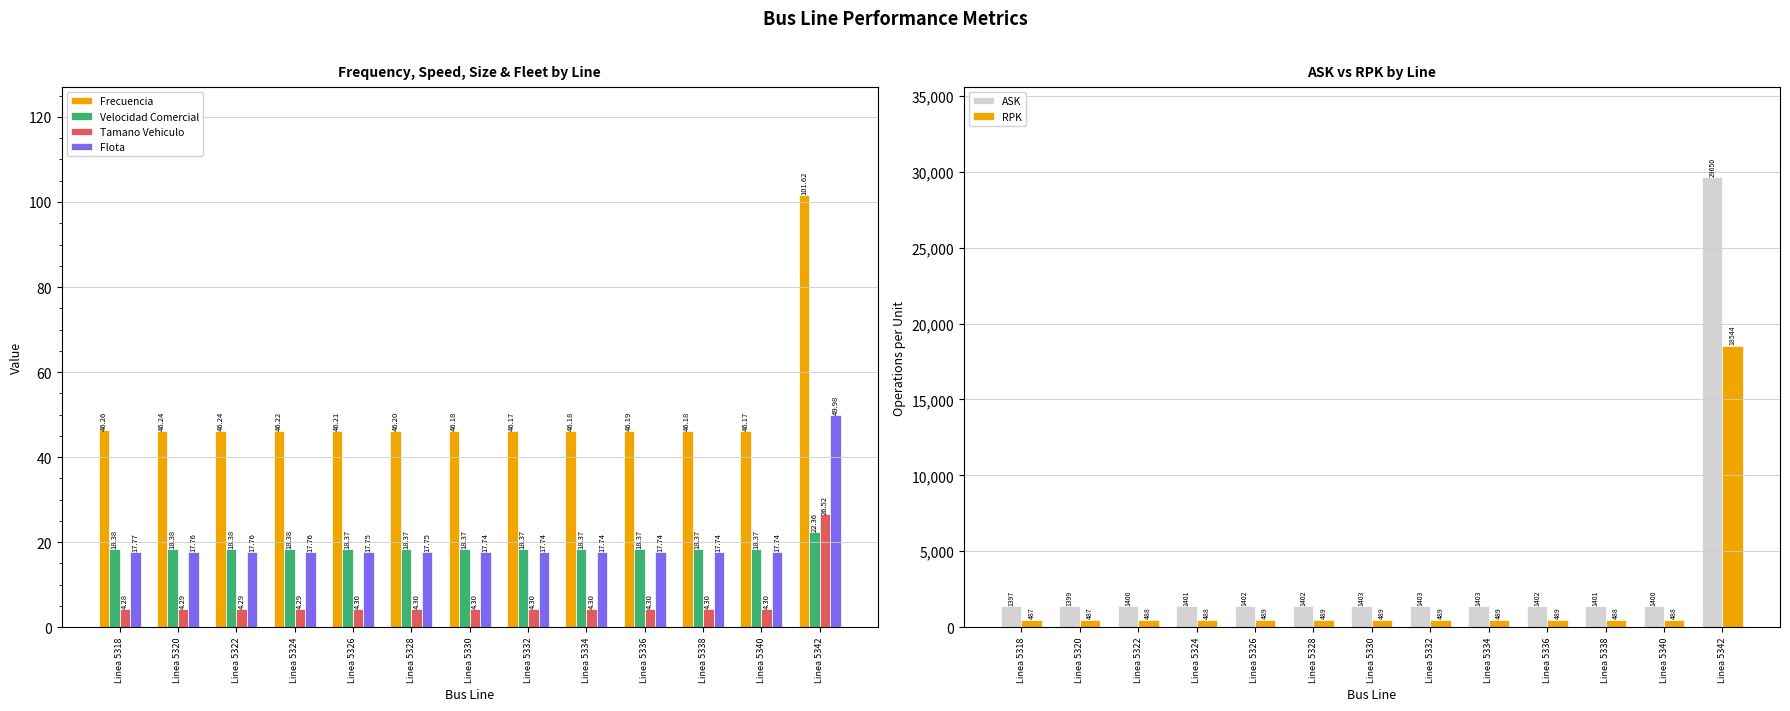

The RPK series shows 772.5 at Linea 5332. True or false?

False